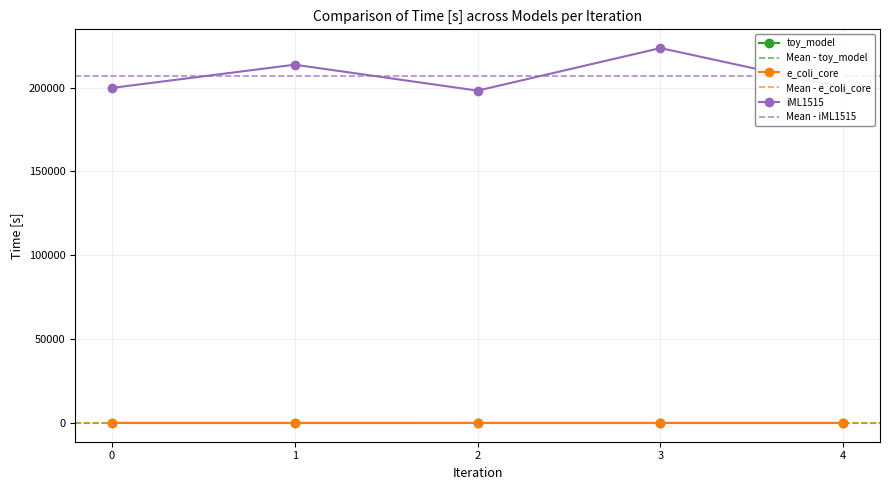

At which label does toy_model reach its minimum?

2